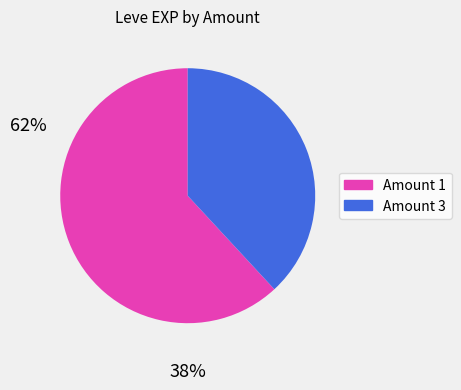

Does any single category account for the majority?

Yes